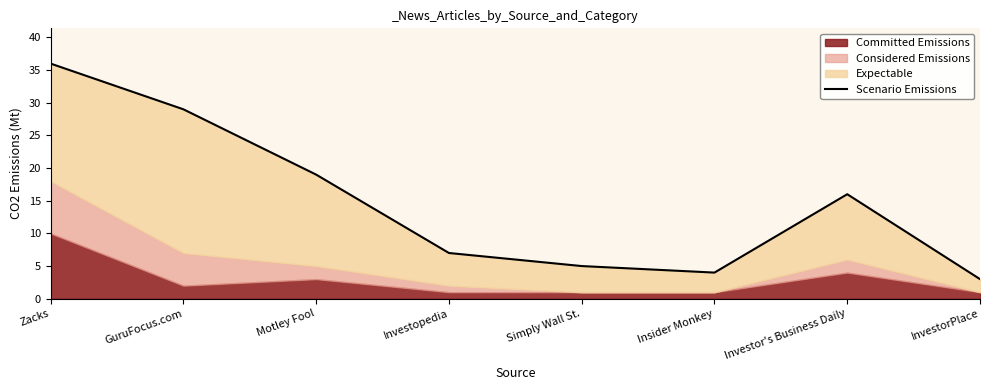

At which category does the data reach its first local peak?

Investor's Business Daily